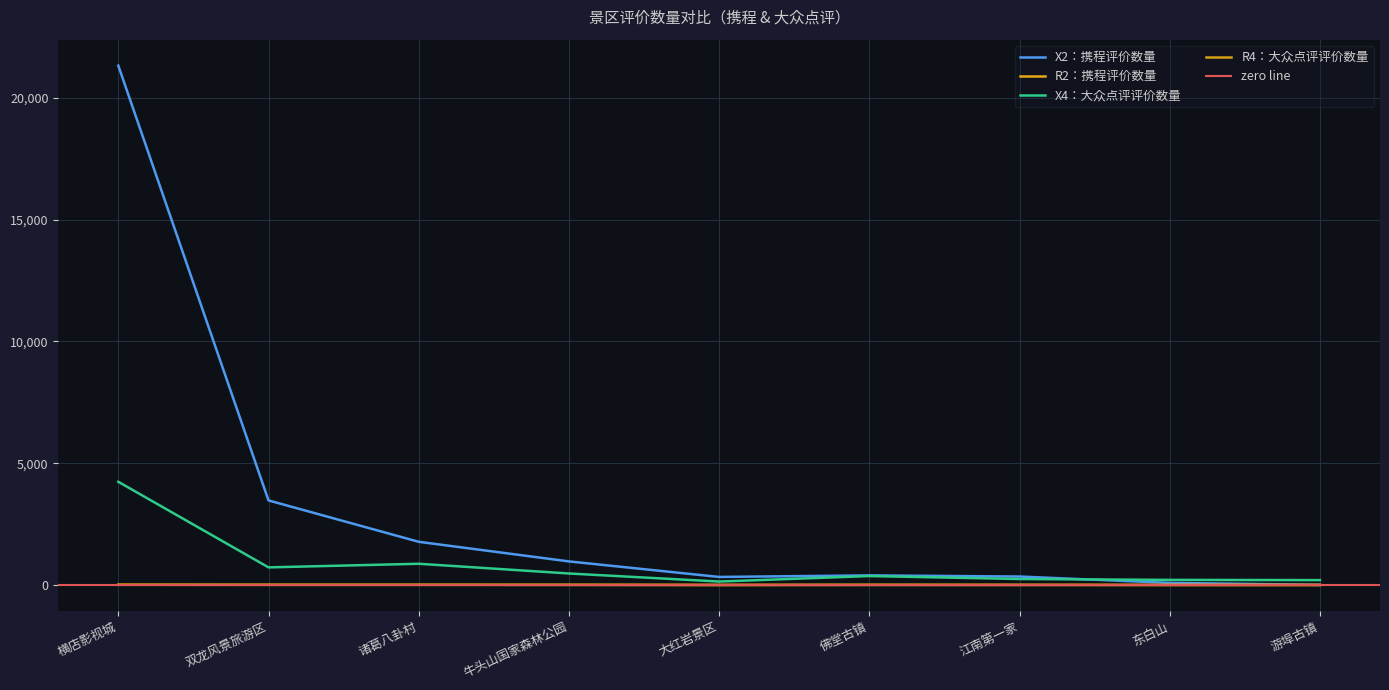

What is the average value of the X4：大众点评评价数量 series?

830